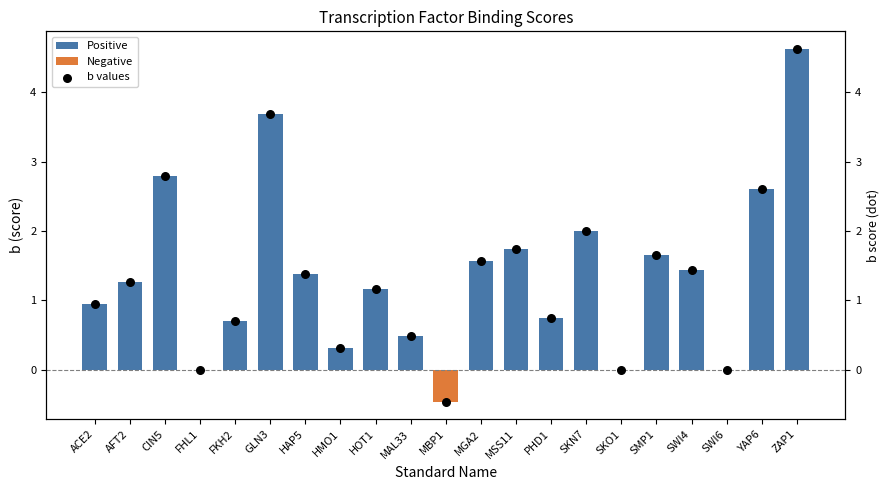

Is the value of b values at HMO1 greater than the value of Positive at SWI6?

Yes